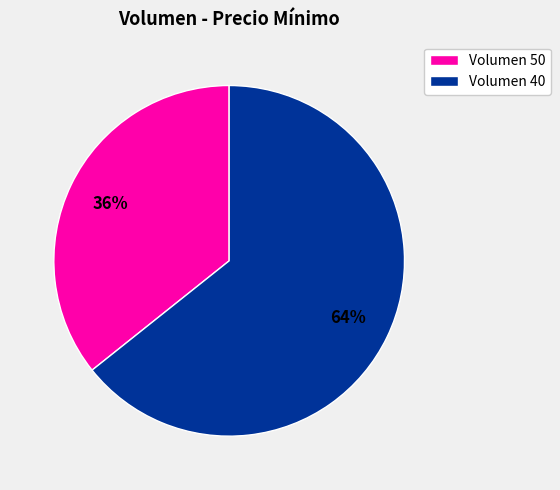

What percentage is the Volumen 40 slice, to the nearest percent?

64%